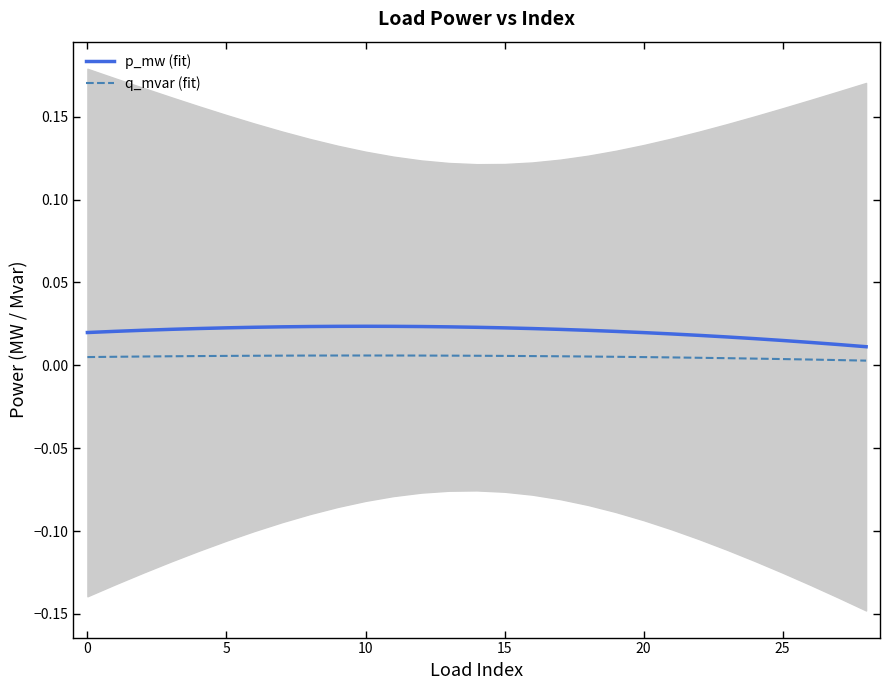

True or false: p_mw (fit) and q_mvar (fit) cross at least once.

False